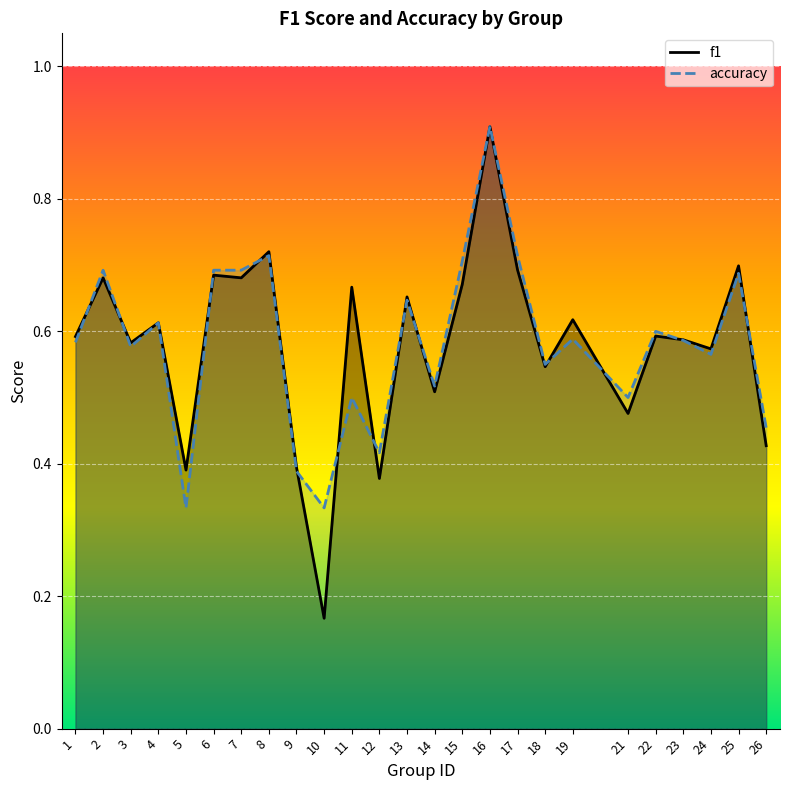

What is the total value across all series at 14?

1.0